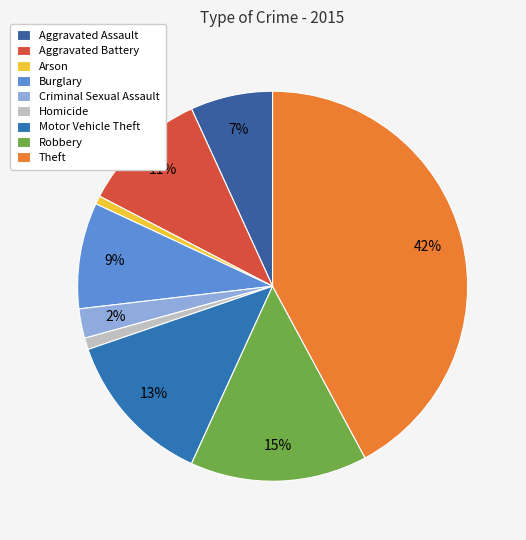

Count the number of slices in the pie.

9